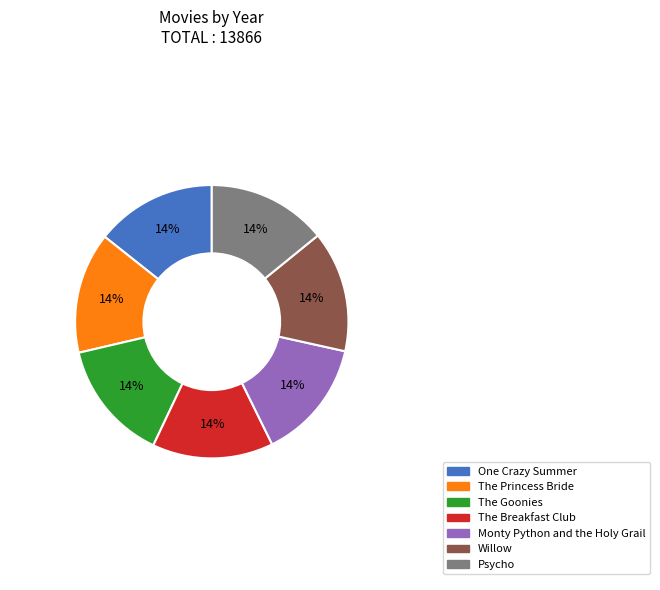

Approximately how many times larger is the value at One Crazy Summer compared to The Breakfast Club?

1.0